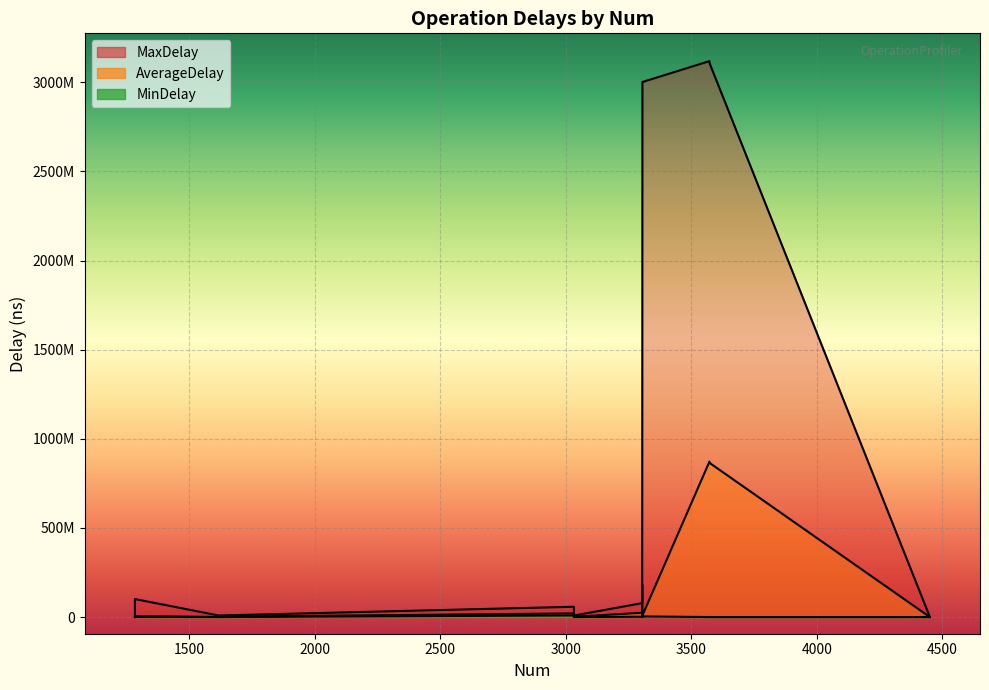

True or false: AverageDelay and MaxDelay intersect in this chart.

False